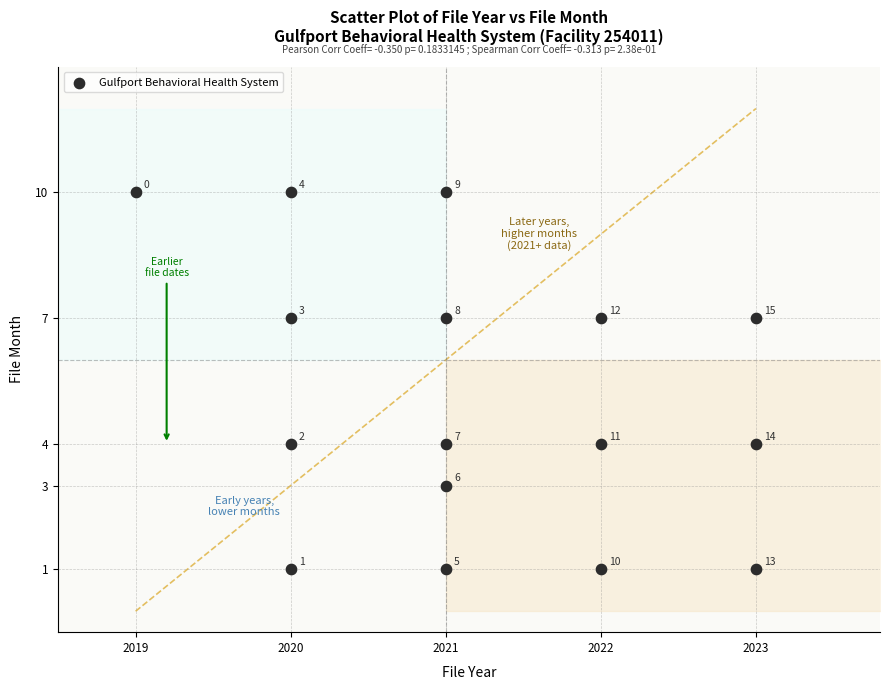

What Y value in the scatter plot is closest to 5?

4